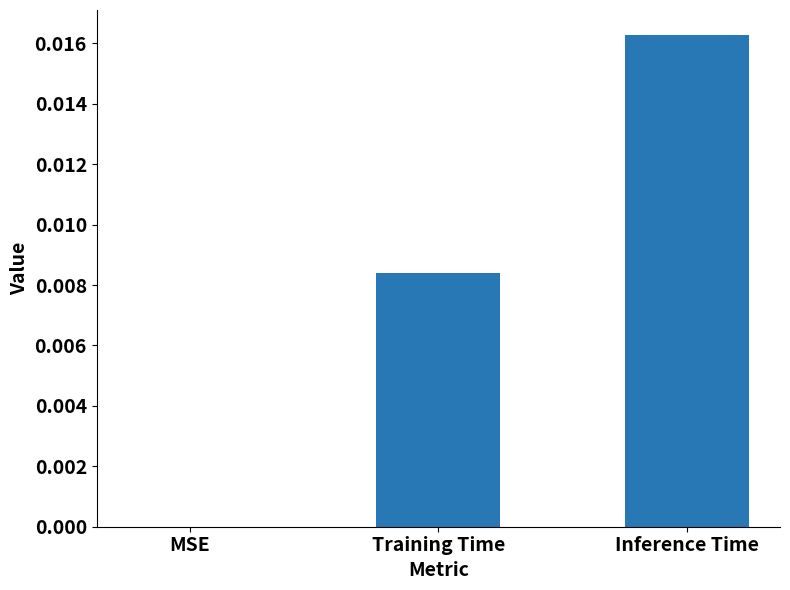

How many data points does each series have?

3